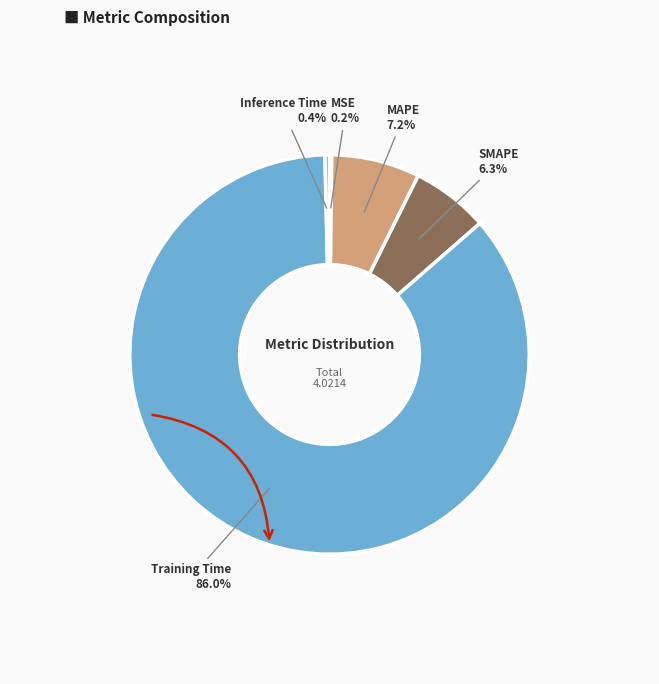

Rank the categories by value from lowest to highest.

MSE, Inference Time, SMAPE, MAPE, Training Time